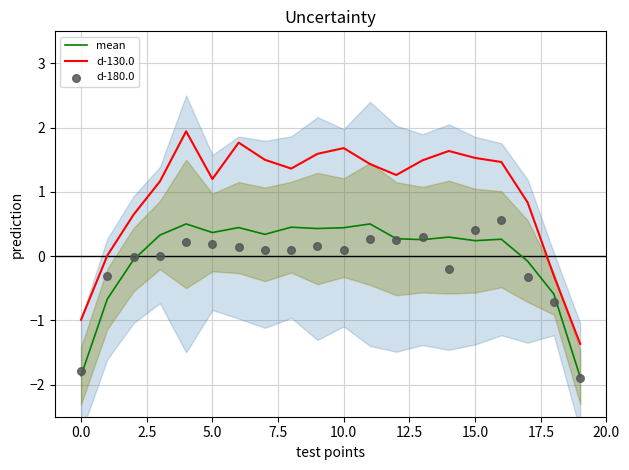

Which series reaches the minimum Y coordinate?

d-180.0